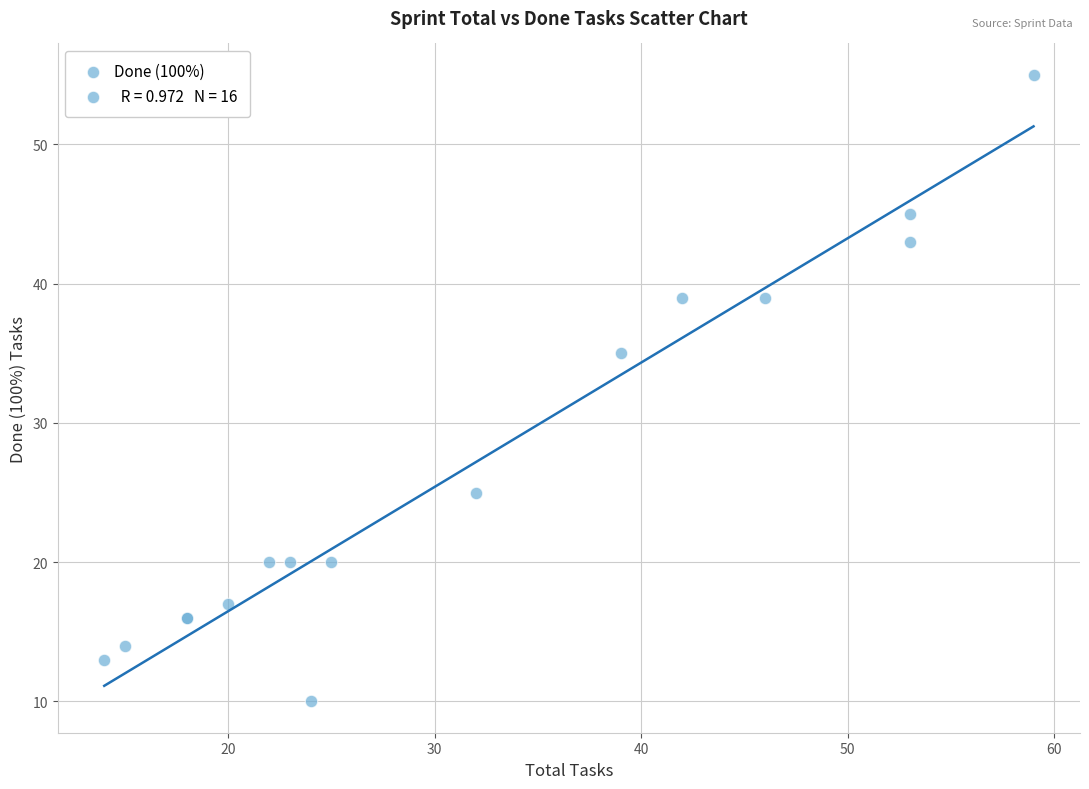

What Y value in the scatter plot is closest to 32?

35